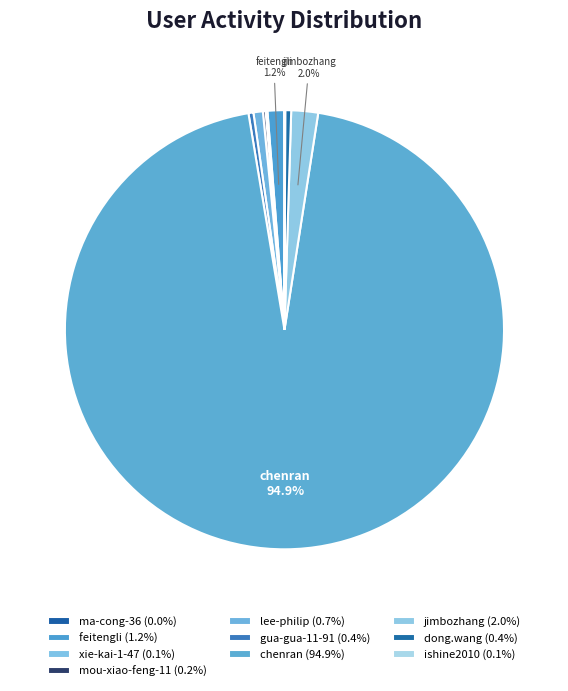

To the nearest percent, what is the combined percentage of jimbozhang and chenran?

97%